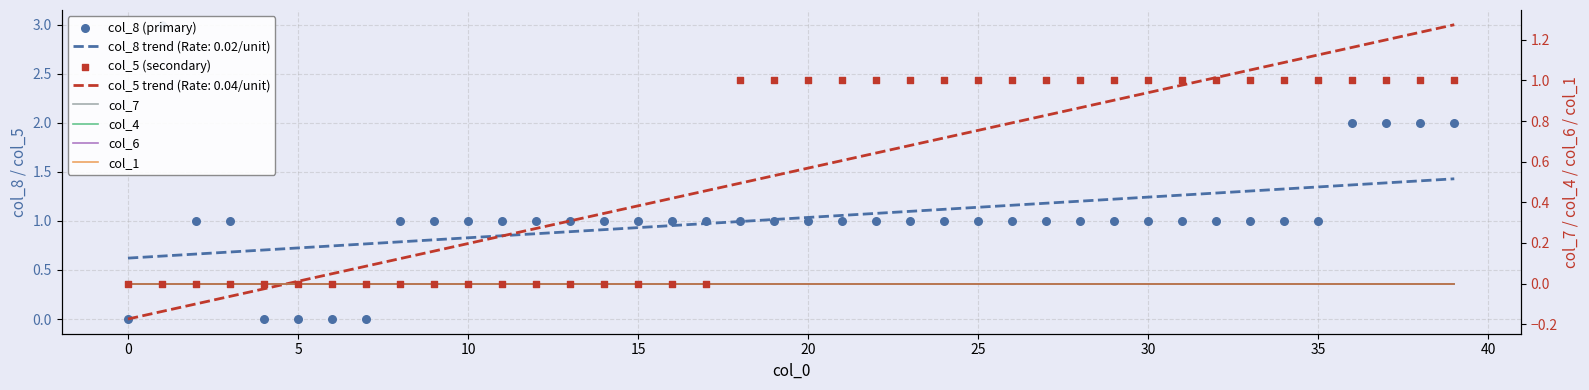

Which series contains the highest Y value?

col_8 (primary)